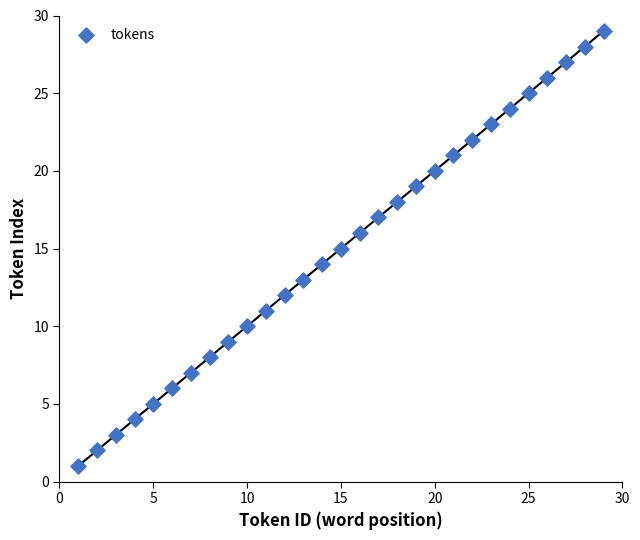

What is the range of X values (max minus min)?

28